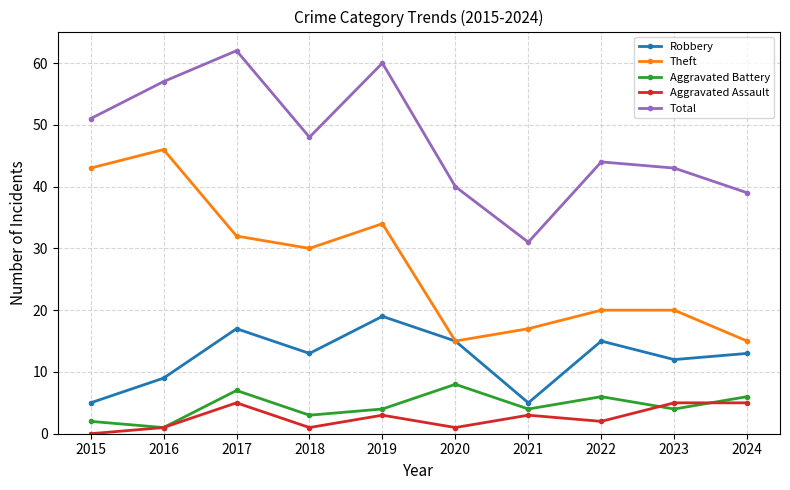

Is it true that Total equals 31 at 2021?

True